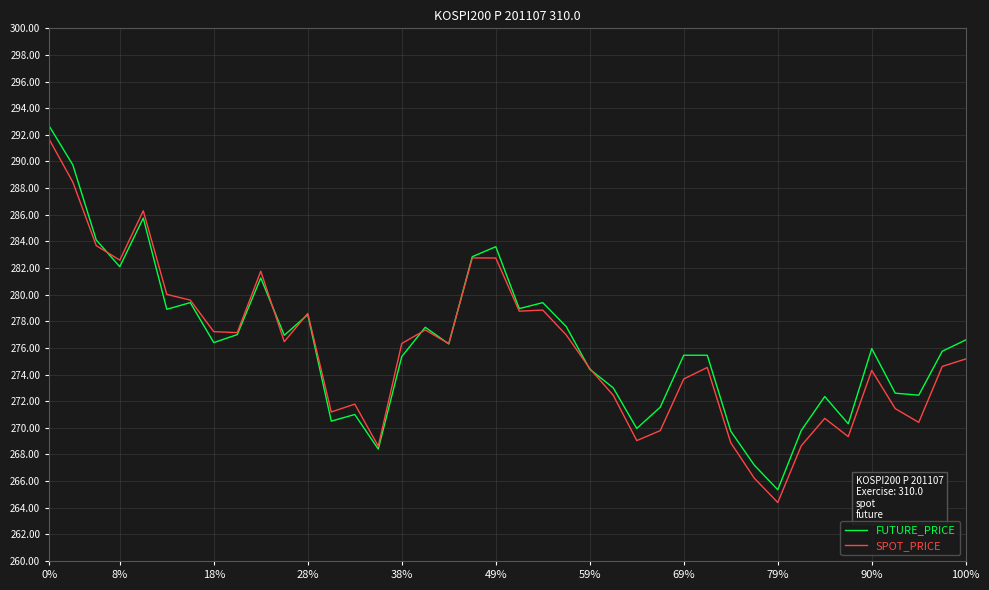

What is the average value of the FUTURE_PRICE series?

276.3